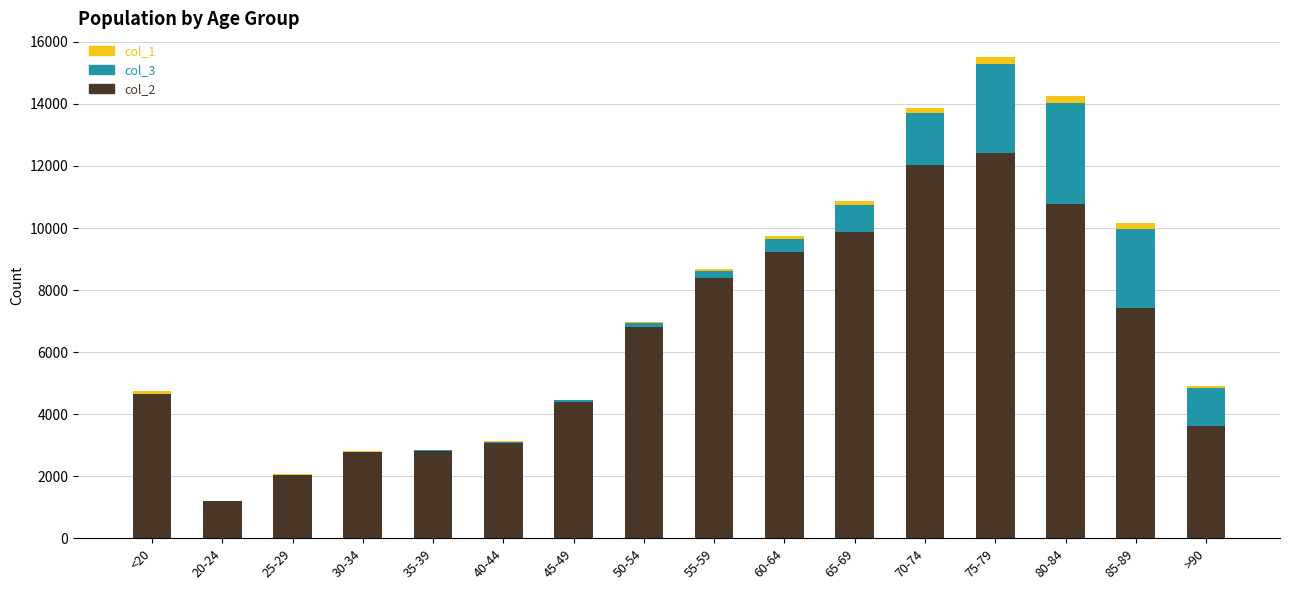

Which category has the highest value in the col_2 series?

75-79